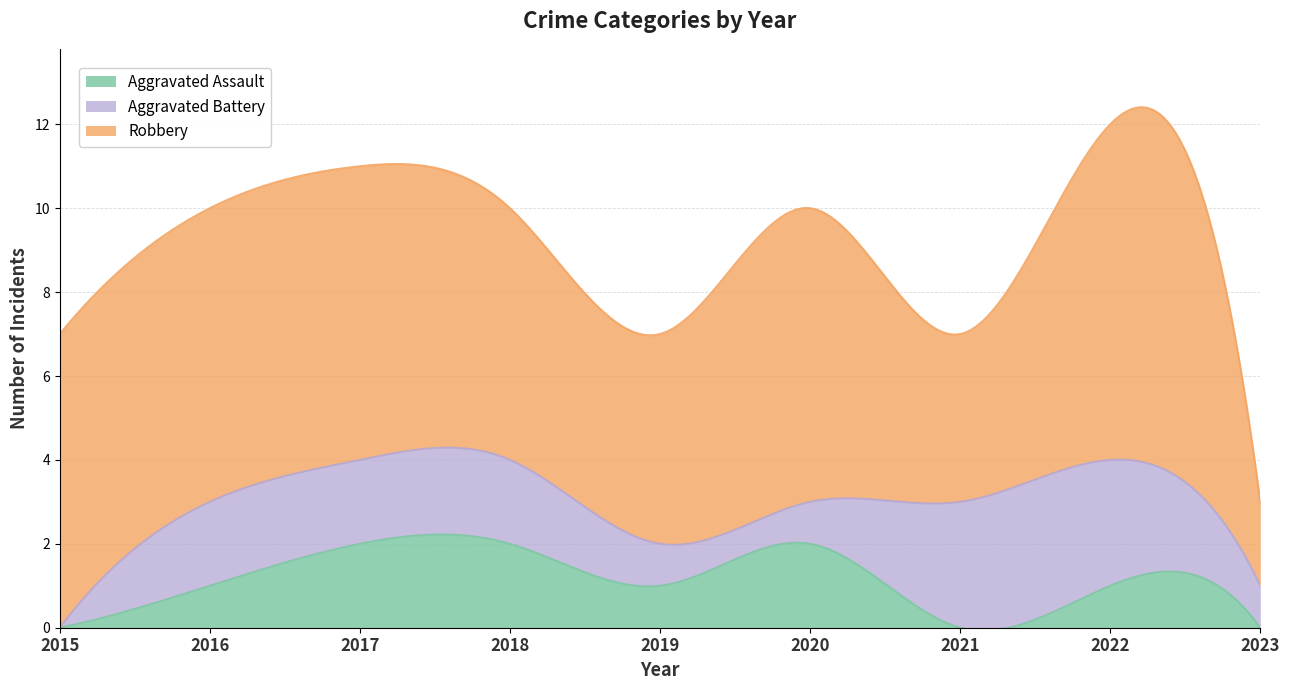

Reading left to right, extract all data points from this chart.

Aggravated Assault: 0	1	2	2	1	2	0	1	0
Aggravated Battery: 0	2	2	2	1	1	3	3	1
Robbery: 7	7	7	6	5	7	4	8	2